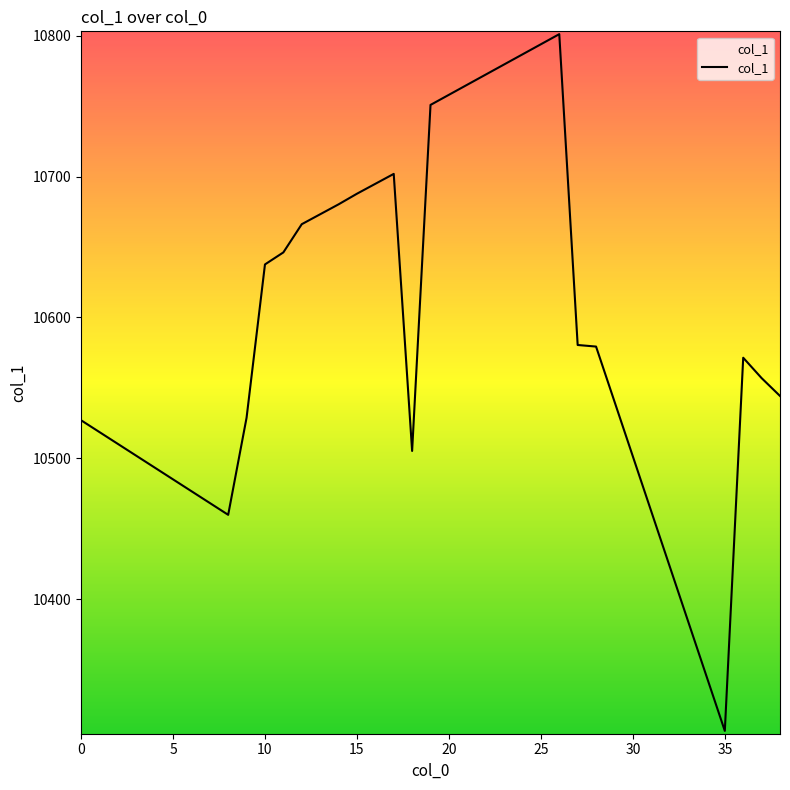

Read the value at 15.

10687.8